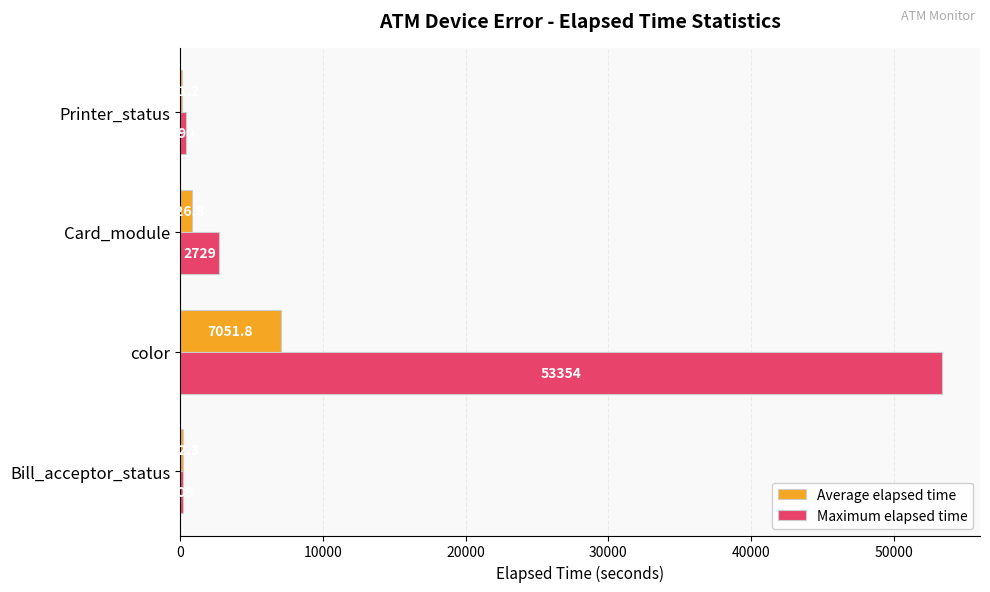

Which series has the largest range (max minus min)?

Maximum elapsed time